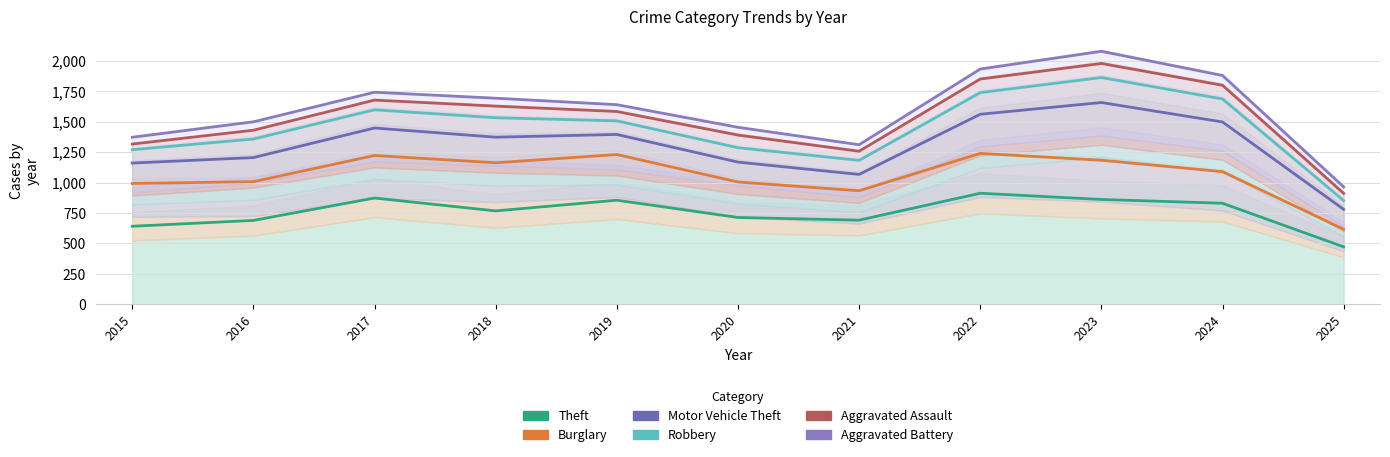

Reading left to right, transcribe all the data shown in this chart.

Theft: 641.0	689.0	873.0	767.0	855.0	713.0	691.0	912.0	861.0	830.0	472.0
Burglary: 992.4	1007.0	1222.1	1162.1	1229.9	1004.3	932.4	1239.2	1183.0	1089.4	616.0
Motor Vehicle Theft: 1159.9	1204.9	1447.7	1372.3	1394.7	1167.7	1066.4	1560.5	1657.0	1497.2	779.6
Robbery: 1269.4	1357.3	1597.1	1531.8	1506.2	1285.8	1181.8	1738.1	1862.0	1686.0	852.1
Aggravated Assault: 1316.0	1429.4	1676.8	1627.2	1583.2	1389.7	1256.9	1849.6	1977.5	1798.5	911.2
Aggravated Battery: 1371.6	1498.4	1741.4	1692.2	1639.2	1453.4	1310.3	1931.6	2077.2	1878.8	964.4